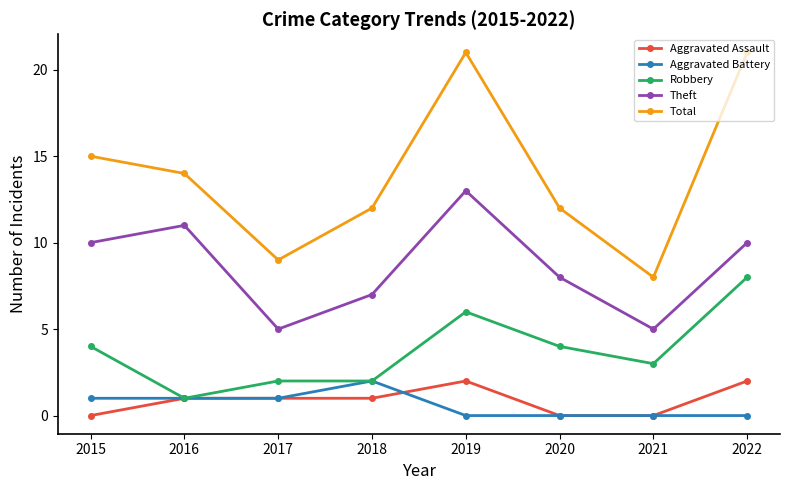

What is the sum of all Aggravated Assault values?

7